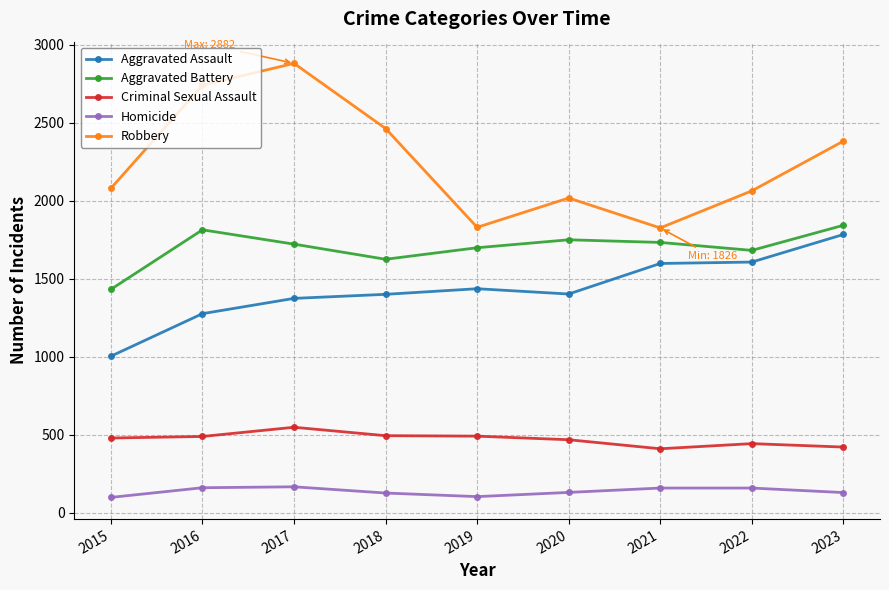

What is the total value across all series at 2017?

6690